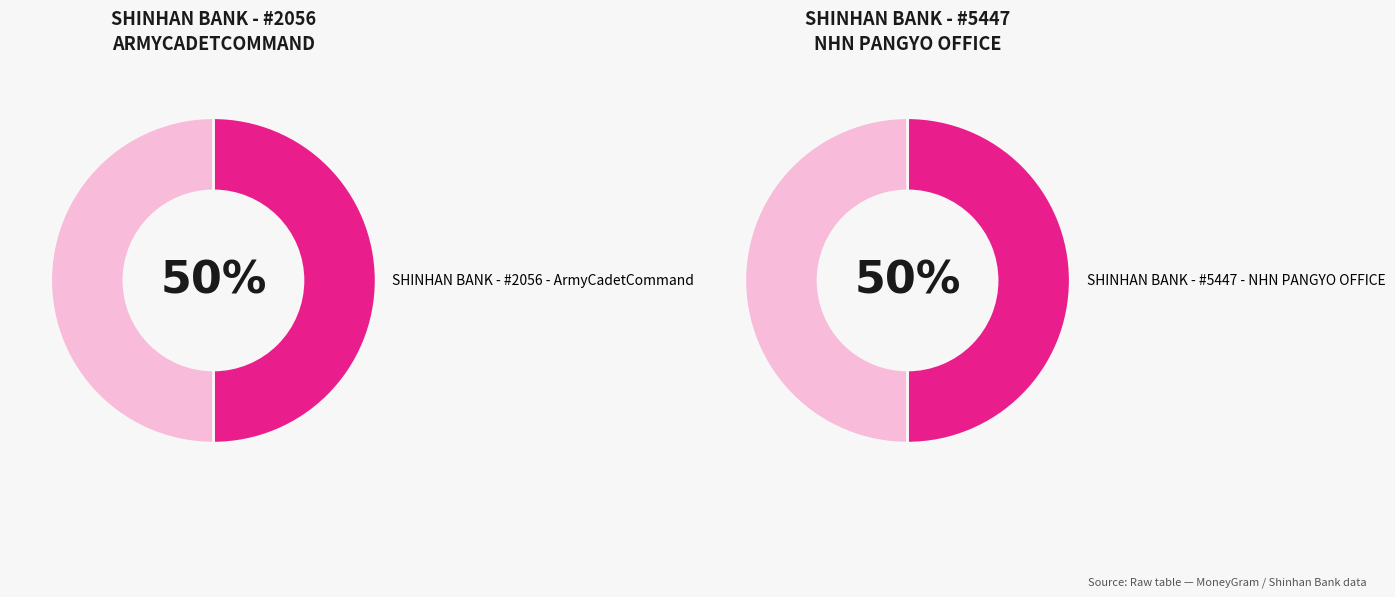

How much of the chart is everything except SHINHAN BANK - #5447 - NHN PANGYO OFFICE?

50.0%